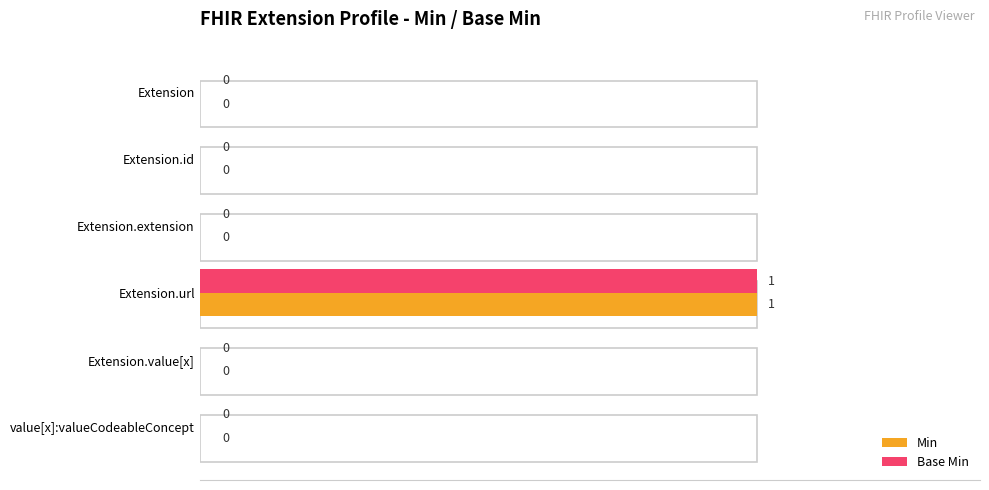

List the series in order of their peak value, lowest first.

Min, Base Min